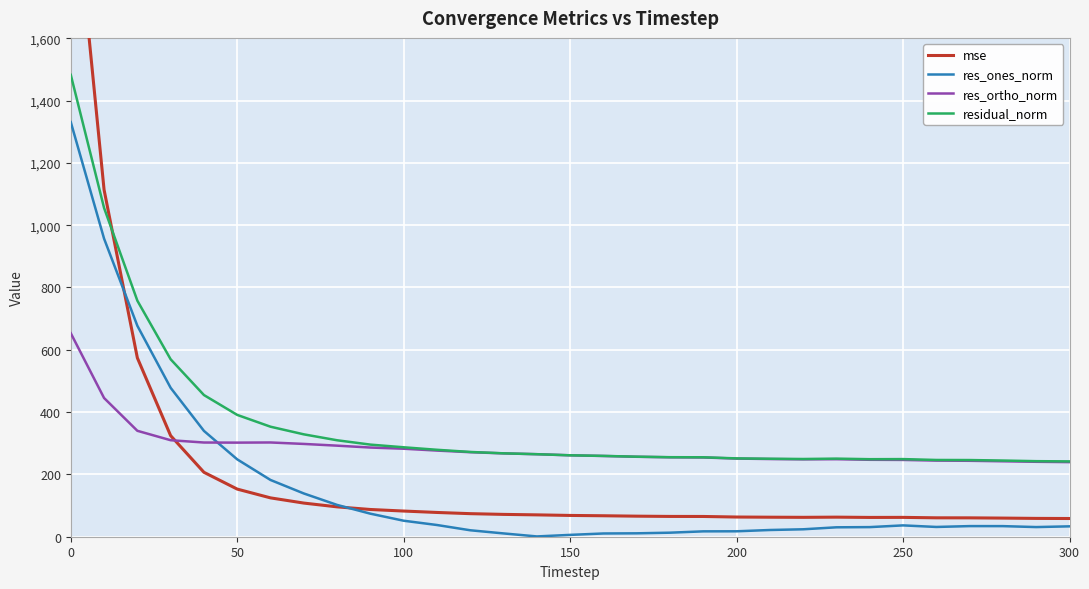

True or false: residual_norm and res_ones_norm cross at least once.

False